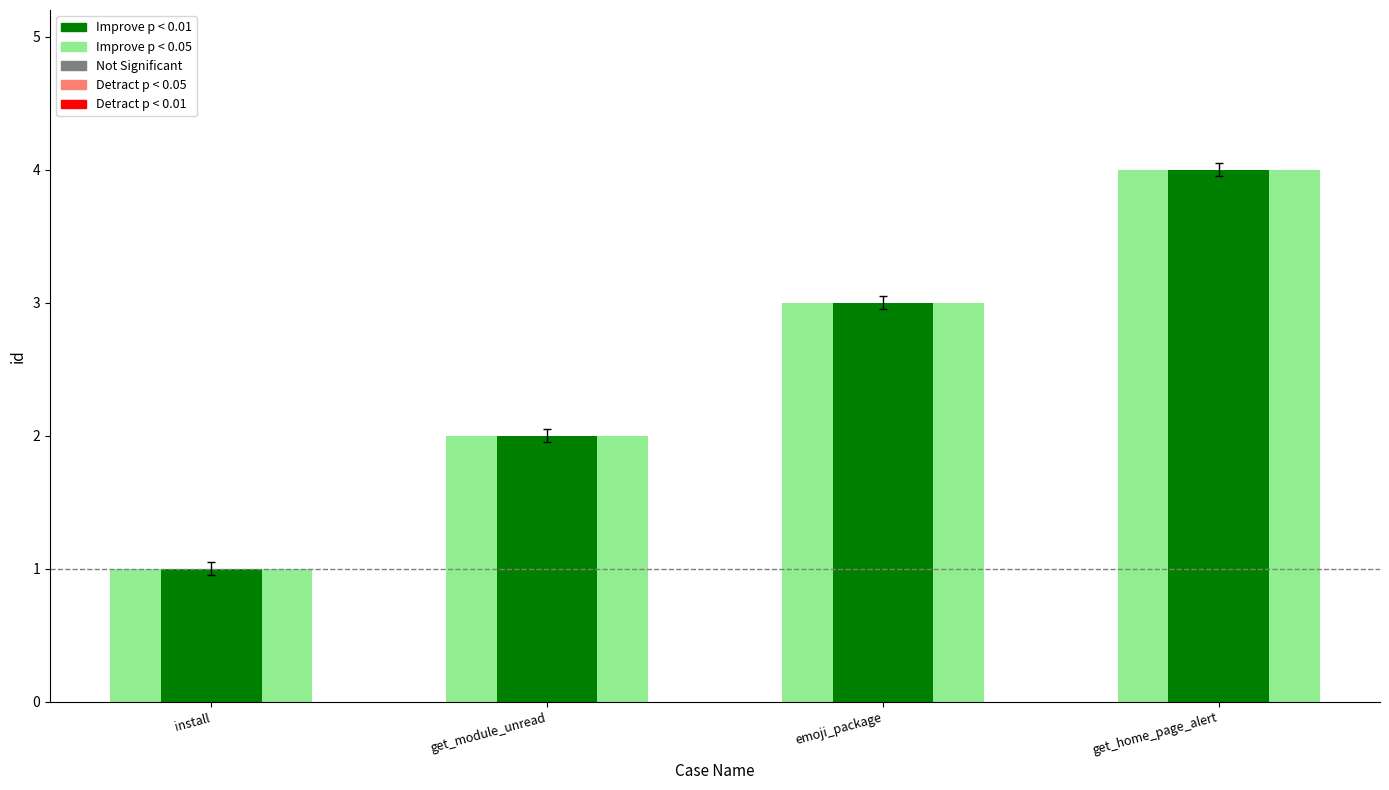

What is the value of the Improve p < 0.05 bar at the 4th from the left?

4